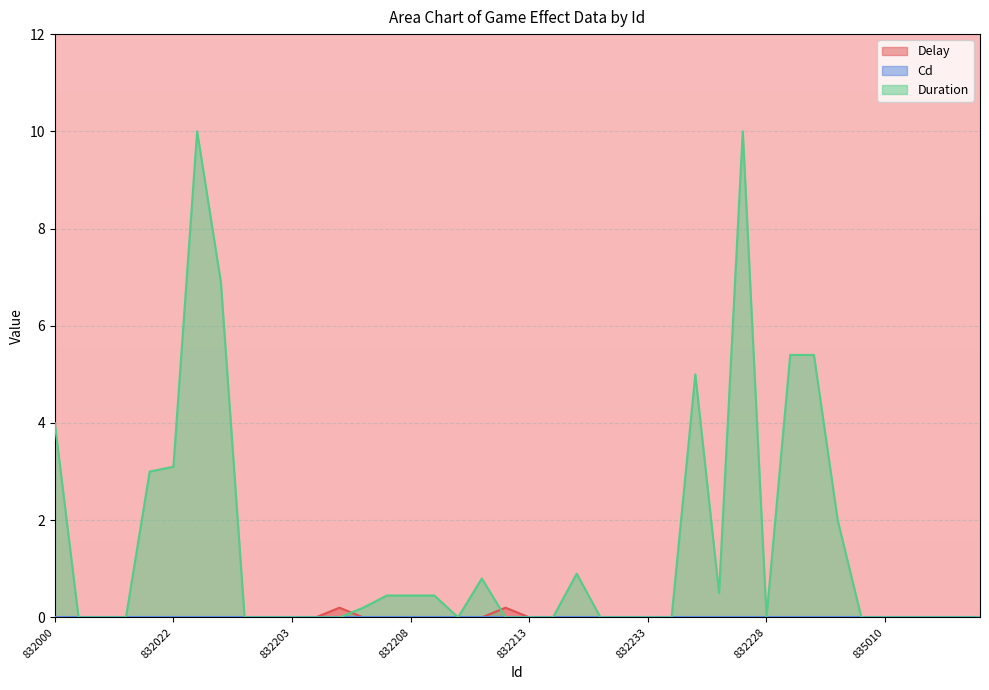

How many intersections are there between Duration and Delay?

2